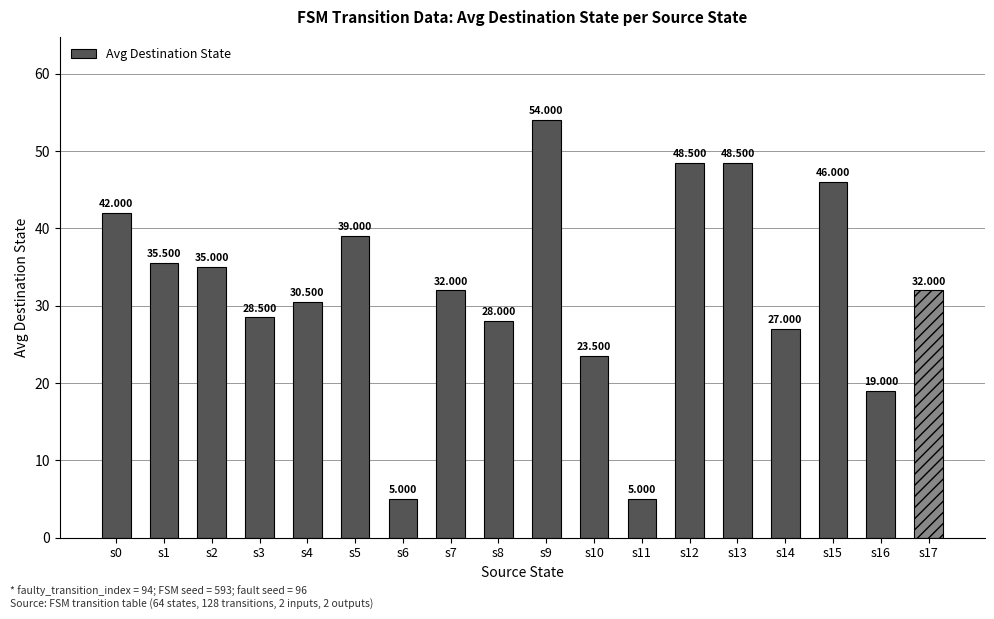

Reading left to right, list all the values displayed in this chart.

s0=42.0	s1=35.5	s2=35.0	s3=28.5	s4=30.5	s5=39.0	s6=5.0	s7=32.0	s8=28.0	s9=54.0	s10=23.5	s11=5.0	s12=48.5	s13=48.5	s14=27.0	s15=46.0	s16=19.0	s17=32.0